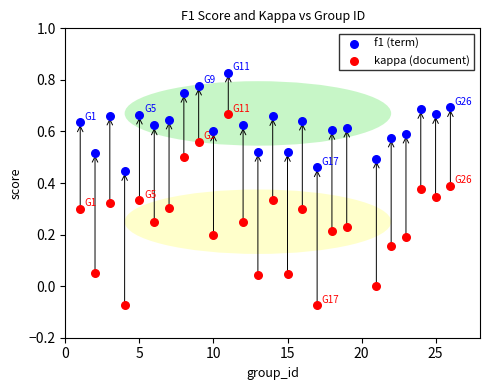

Which series reaches the maximum Y coordinate?

f1 (term)